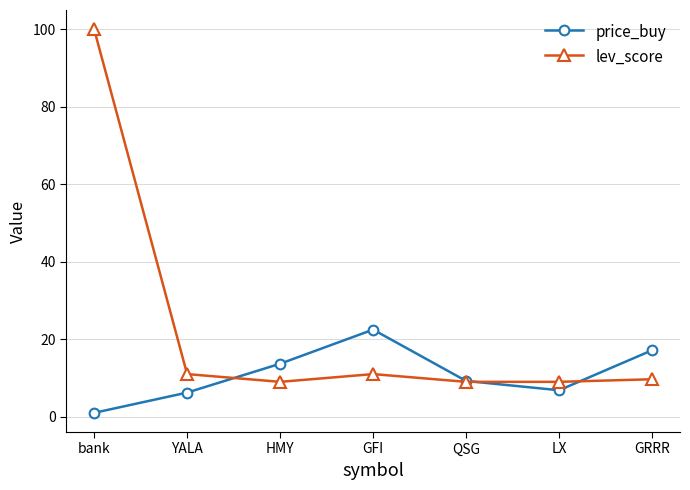

What is the sum of all lev_score values?

158.7